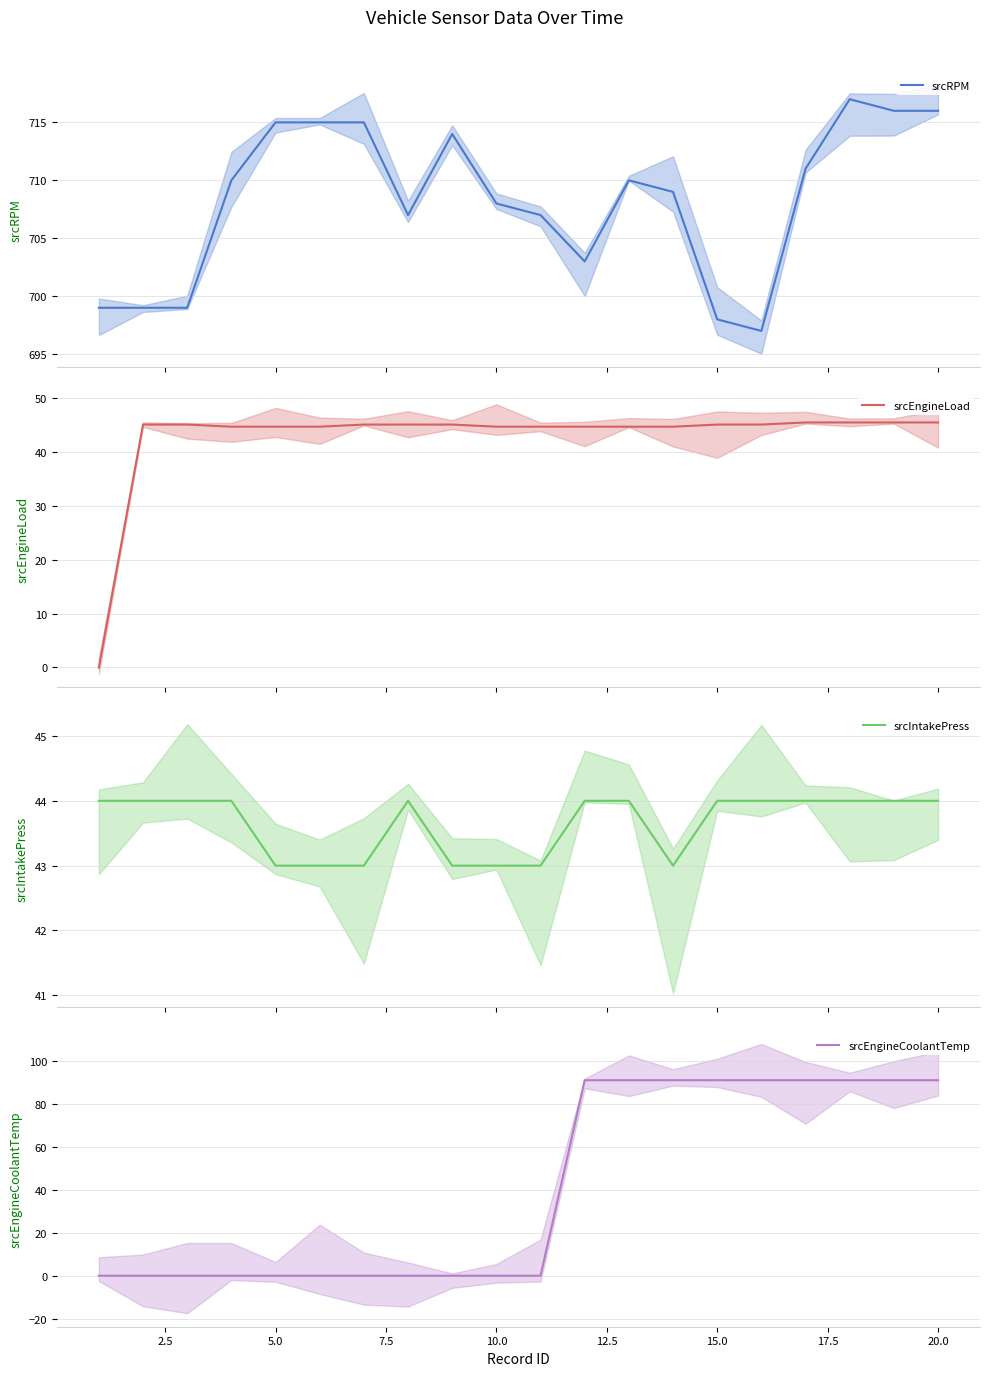

What is the minimum value for srcRPM?

697